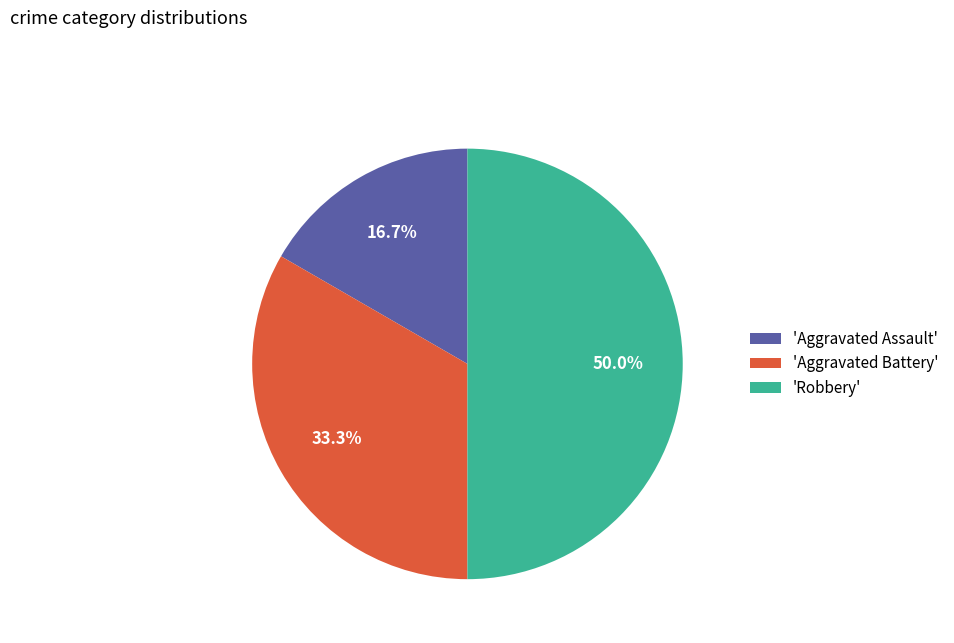

Count the number of slices in the pie.

3